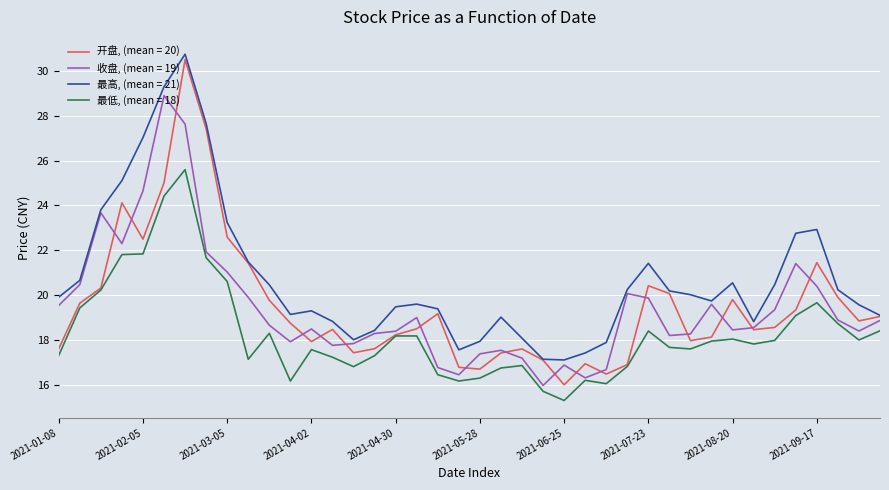

At how many categories does at least one series exceed 28?

2